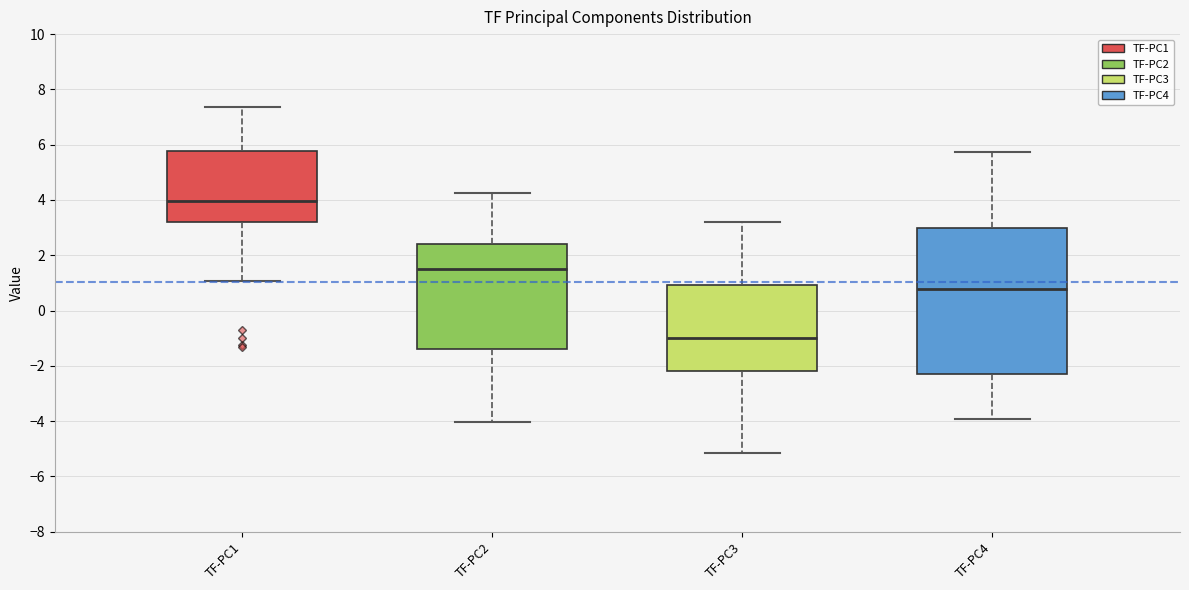

Comparing the boxes themselves (not the whiskers), which one is the tallest?

TF-PC4